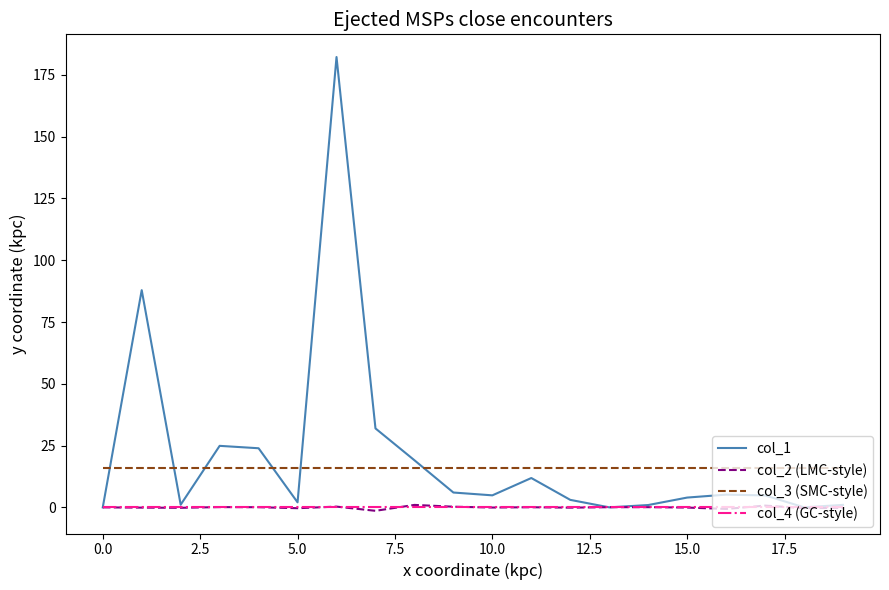

Which series has the largest range (max minus min)?

col_1